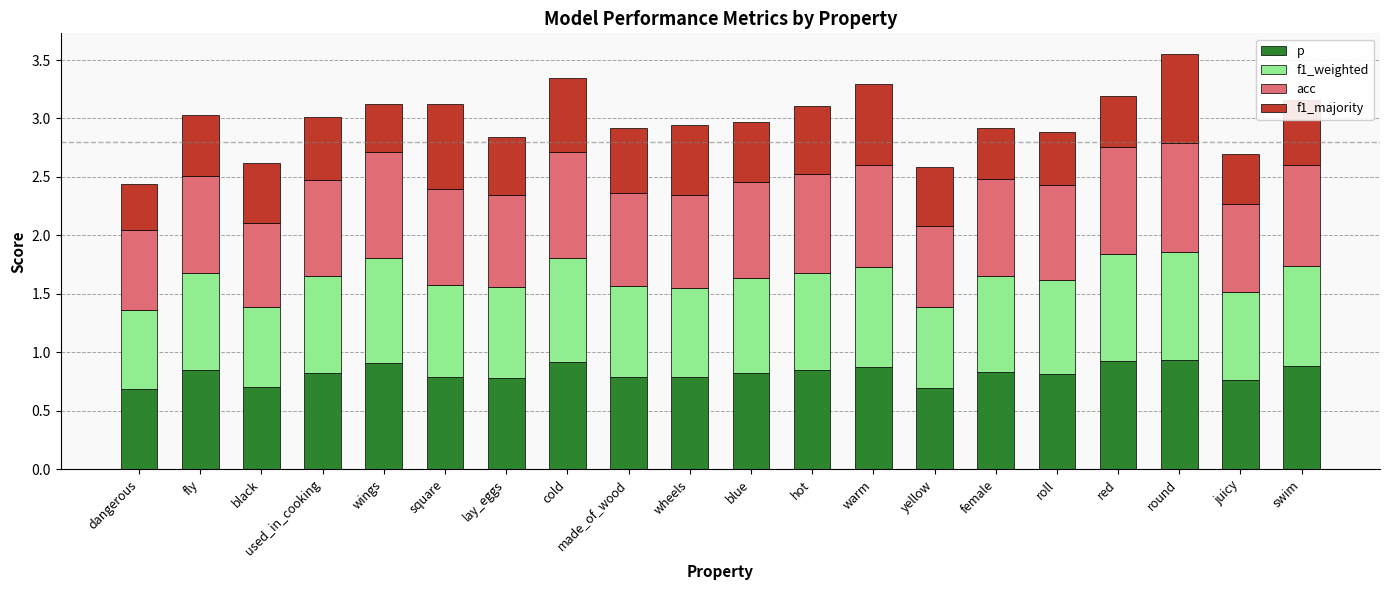

What is the total value across all series at square?

3.1